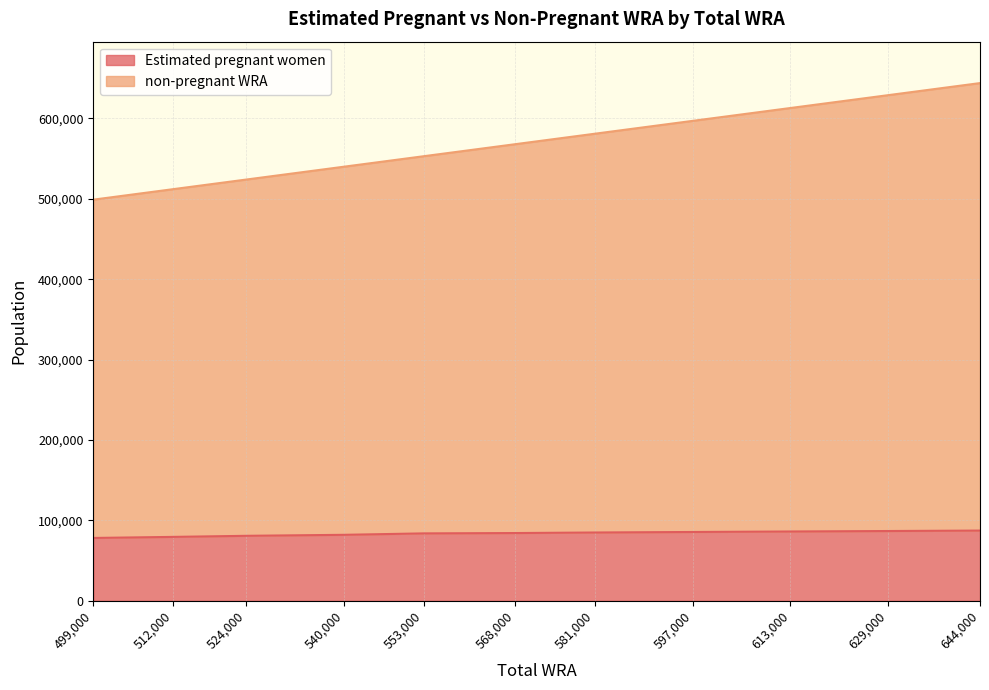

True or false: Estimated pregnant women and non-pregnant WRA intersect in this chart.

False